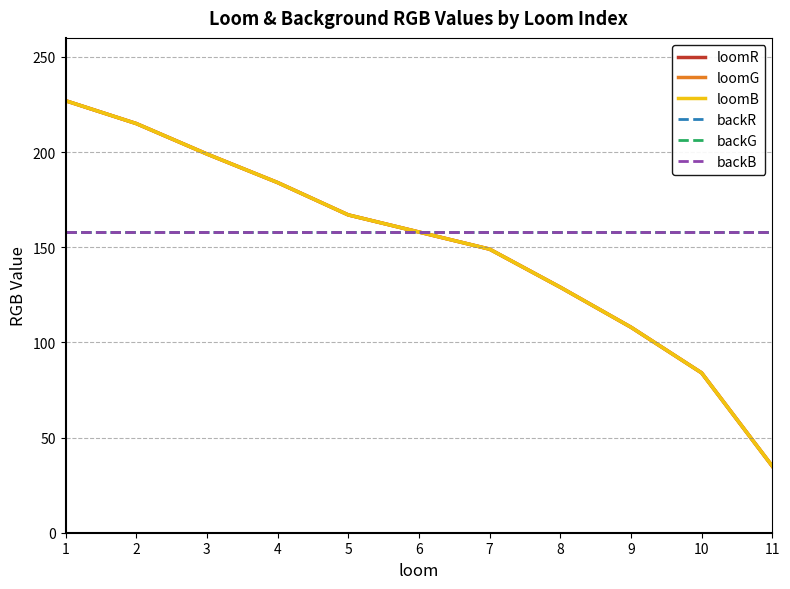

Is this an area chart (filled region under the line)?

No